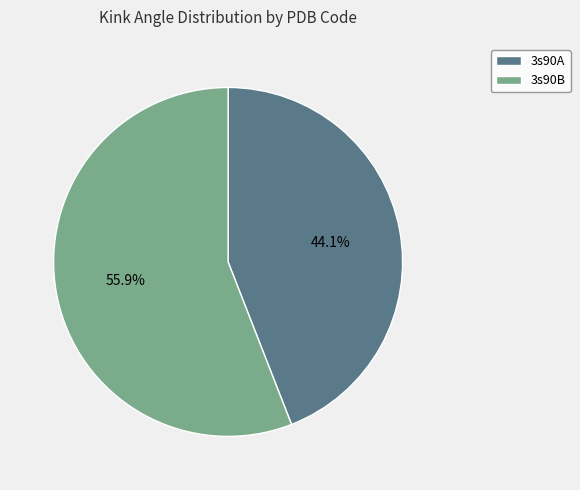

Rank the categories by value from highest to lowest.

3s90B, 3s90A